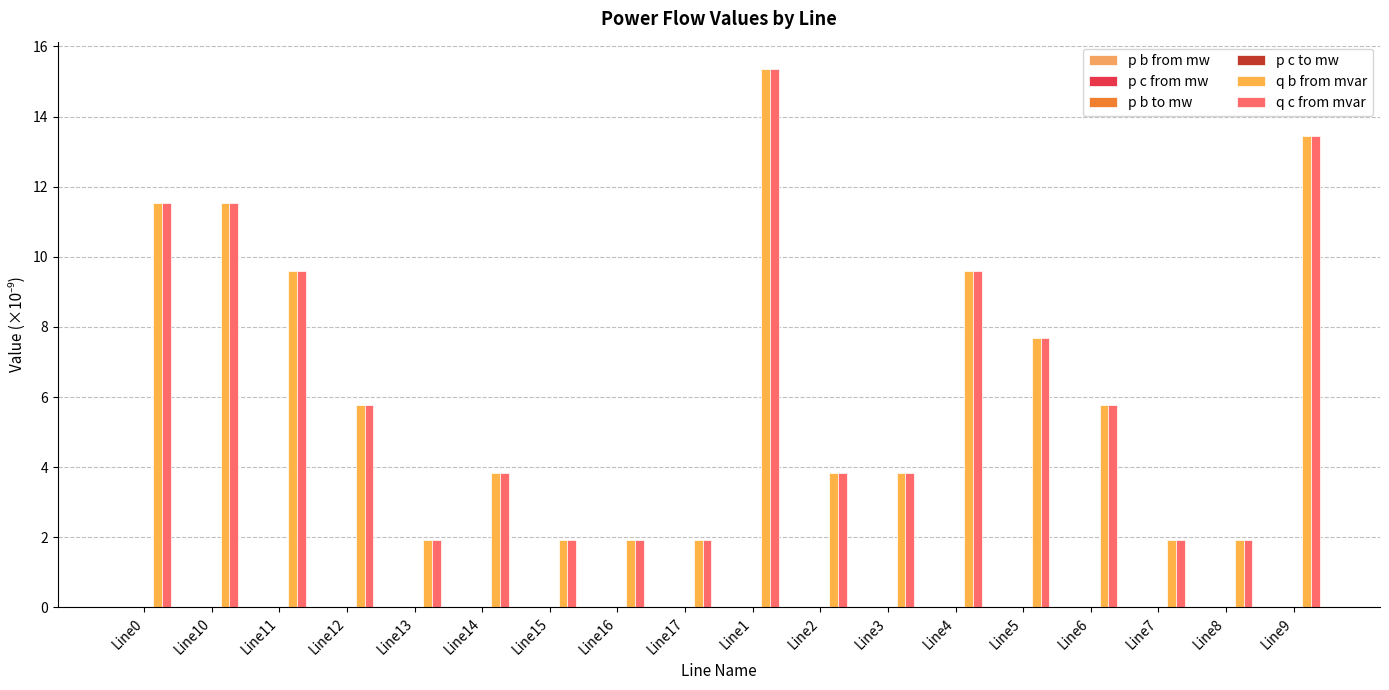

Reading left to right, list all the values displayed in this chart.

p b from mw: Line0=0.0	Line10=0.0	Line11=0.0	Line12=0.0	Line13=0.0	Line14=0.0	Line15=0.0	Line16=0.0	Line17=0.0	Line1=0.0	Line2=0.0	Line3=0.0	Line4=0.0	Line5=0.0	Line6=0.0	Line7=0.0	Line8=0.0	Line9=0.0
p c from mw: Line0=0.0	Line10=0.0	Line11=0.0	Line12=0.0	Line13=0.0	Line14=0.0	Line15=0.0	Line16=0.0	Line17=0.0	Line1=0.0	Line2=0.0	Line3=0.0	Line4=0.0	Line5=0.0	Line6=0.0	Line7=0.0	Line8=0.0	Line9=0.0
p b to mw: Line0=0.0	Line10=0.0	Line11=0.0	Line12=0.0	Line13=0.0	Line14=0.0	Line15=0.0	Line16=0.0	Line17=0.0	Line1=0.0	Line2=0.0	Line3=0.0	Line4=0.0	Line5=0.0	Line6=0.0	Line7=0.0	Line8=0.0	Line9=0.0
p c to mw: Line0=0.0	Line10=0.0	Line11=0.0	Line12=0.0	Line13=0.0	Line14=0.0	Line15=0.0	Line16=0.0	Line17=0.0	Line1=0.0	Line2=0.0	Line3=0.0	Line4=0.0	Line5=0.0	Line6=0.0	Line7=0.0	Line8=0.0	Line9=0.0
q b from mvar: Line0=11.5	Line10=11.5	Line11=9.6	Line12=5.8	Line13=1.9	Line14=3.8	Line15=1.9	Line16=1.9	Line17=1.9	Line1=15.4	Line2=3.8	Line3=3.8	Line4=9.6	Line5=7.7	Line6=5.8	Line7=1.9	Line8=1.9	Line9=13.4
q c from mvar: Line0=11.5	Line10=11.5	Line11=9.6	Line12=5.8	Line13=1.9	Line14=3.8	Line15=1.9	Line16=1.9	Line17=1.9	Line1=15.4	Line2=3.8	Line3=3.8	Line4=9.6	Line5=7.7	Line6=5.8	Line7=1.9	Line8=1.9	Line9=13.4